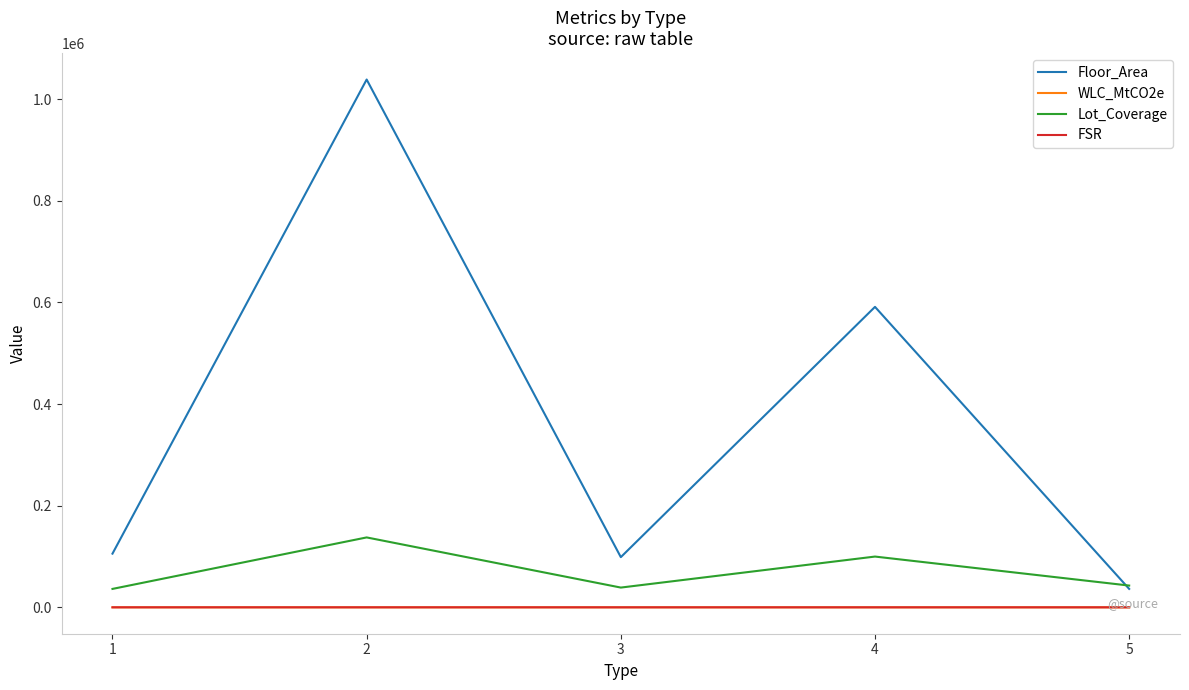

What is the sum of the FSR values at 2 and 5?

13.2